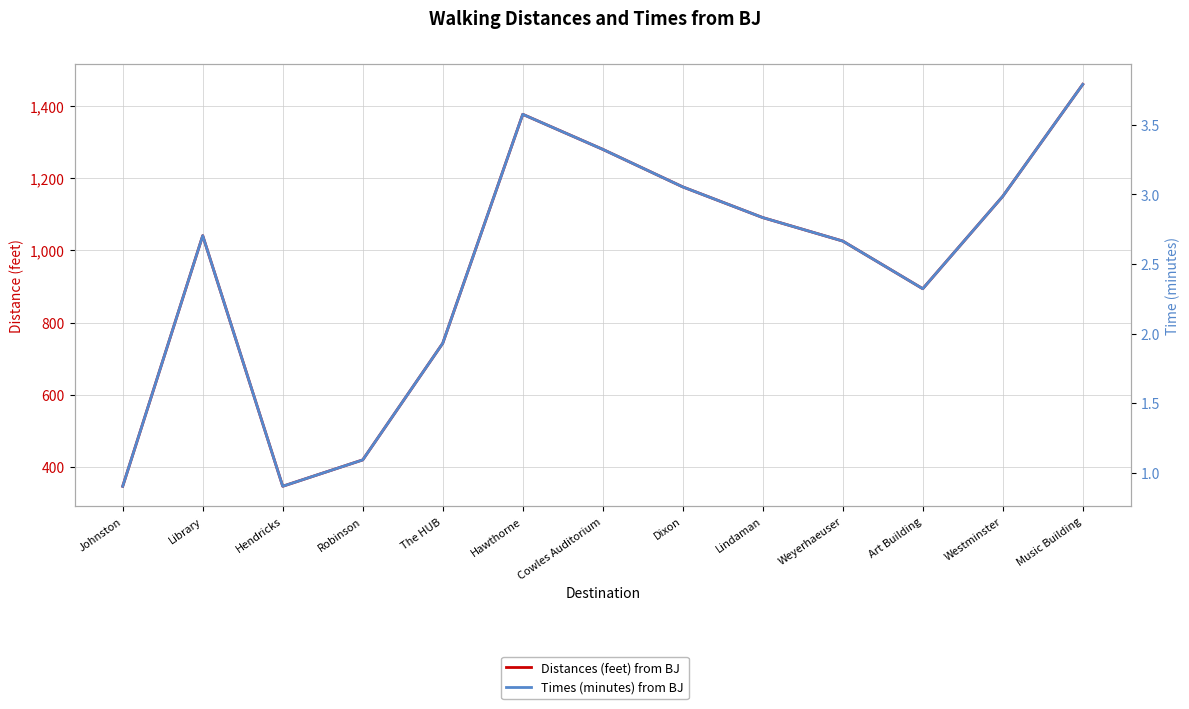

What is the value of the Times (minutes) from BJ point at the 4th from the left?

1.1